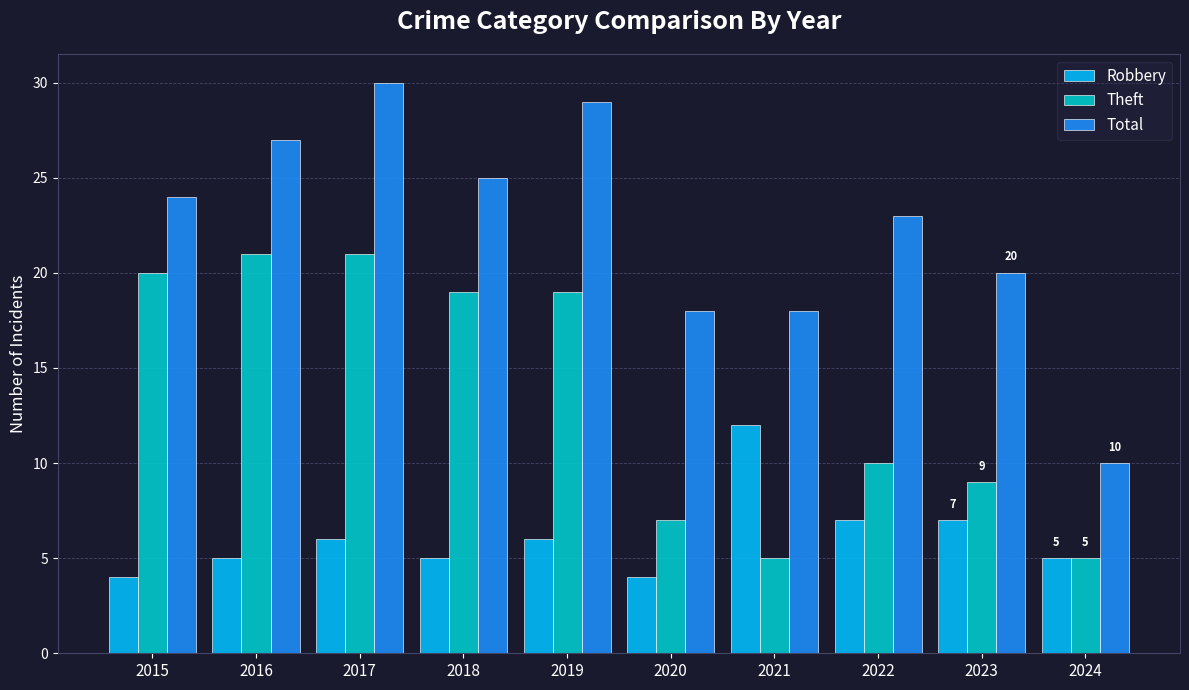

At which label does Robbery reach its peak?

2021